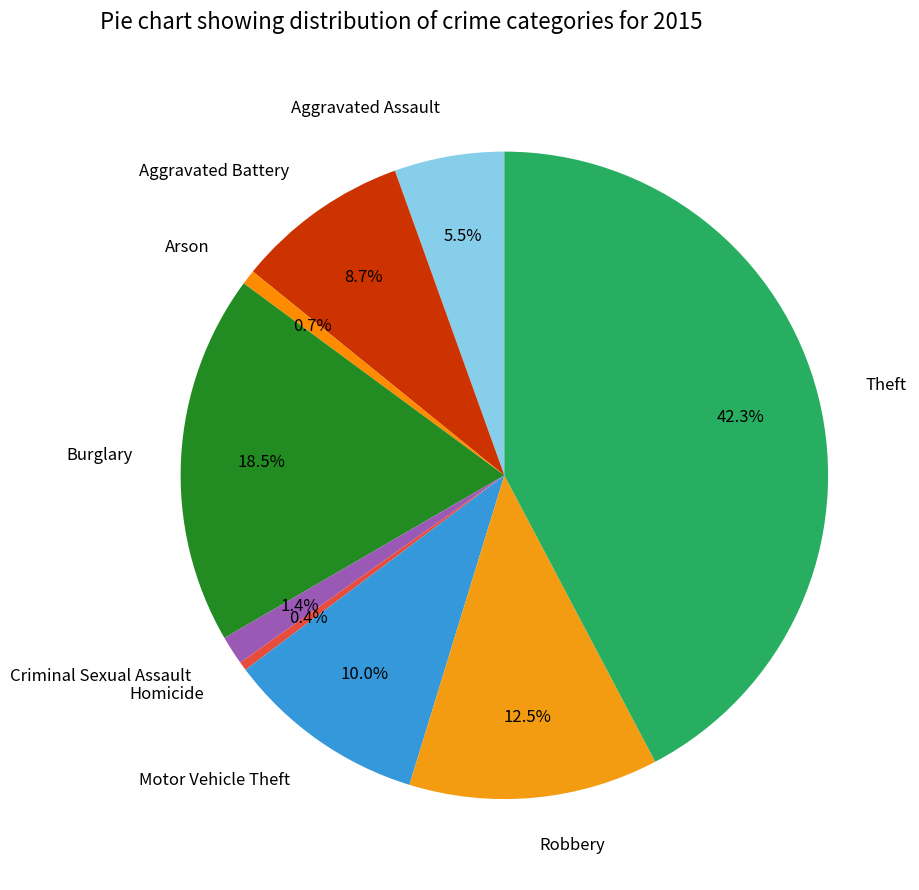

How many segments does this pie chart have?

9